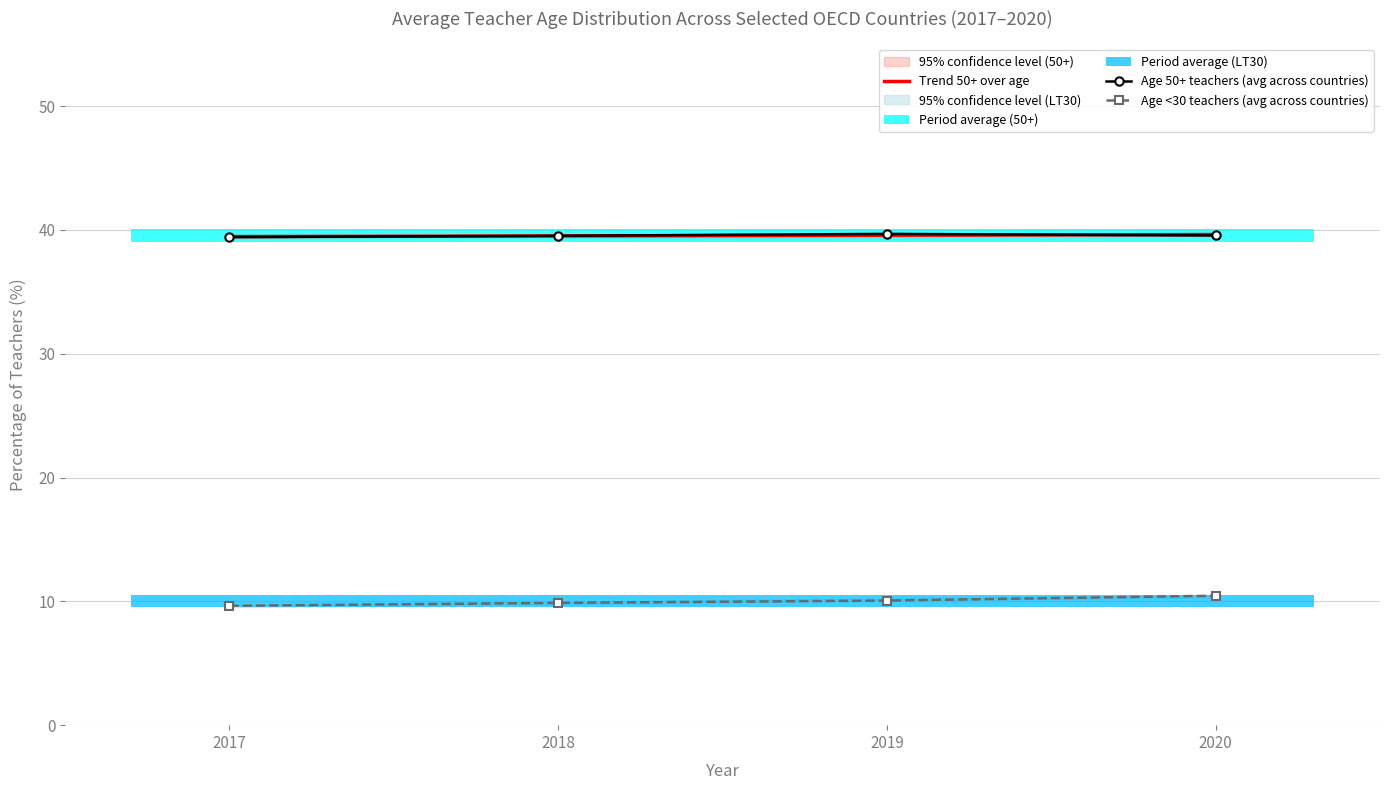

Is the value of Age <30 teachers (avg across countries) at 2017 greater than the value of Age 50+ teachers (avg across countries) at 2020?

No